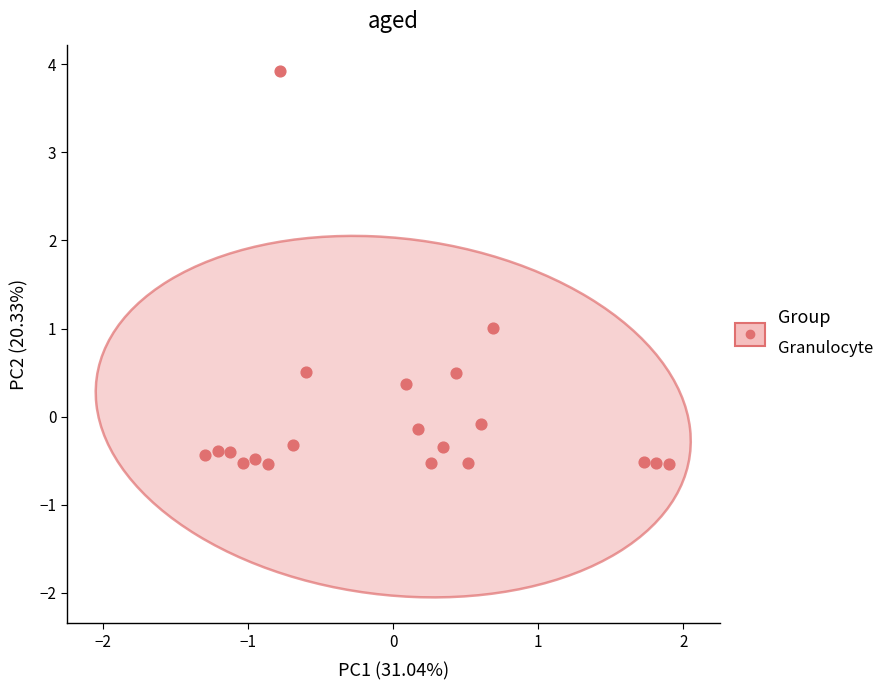

What is the range of Y values (max minus min)?

4.5